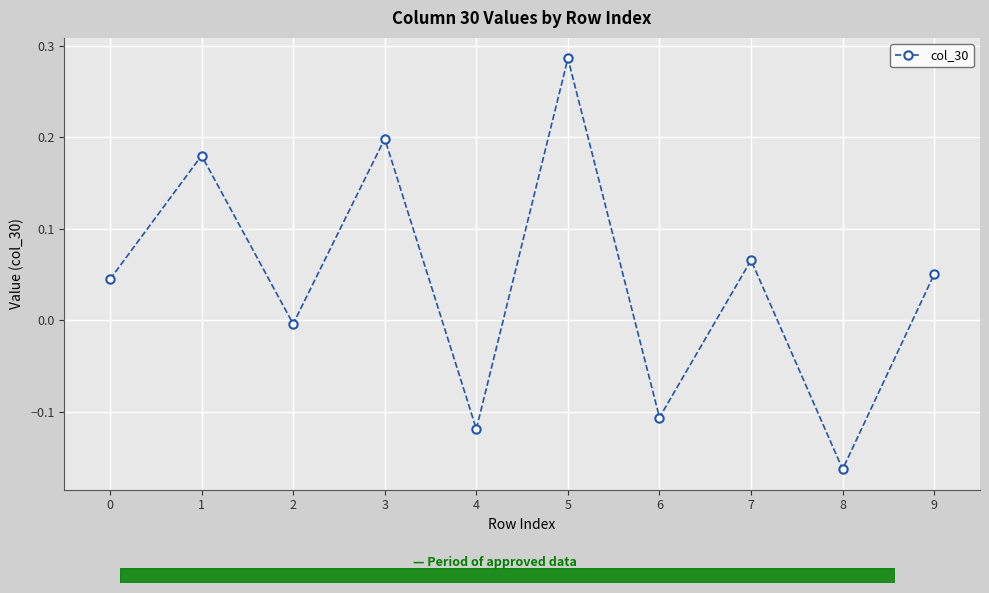

How many values exceed 0?

6